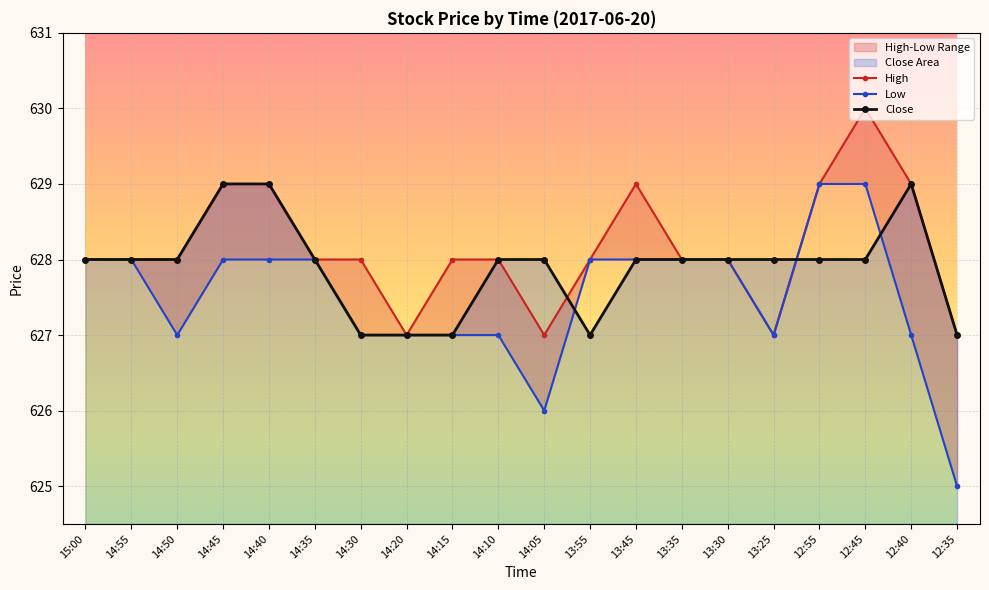

At how many categories does at least one series exceed 625?

20